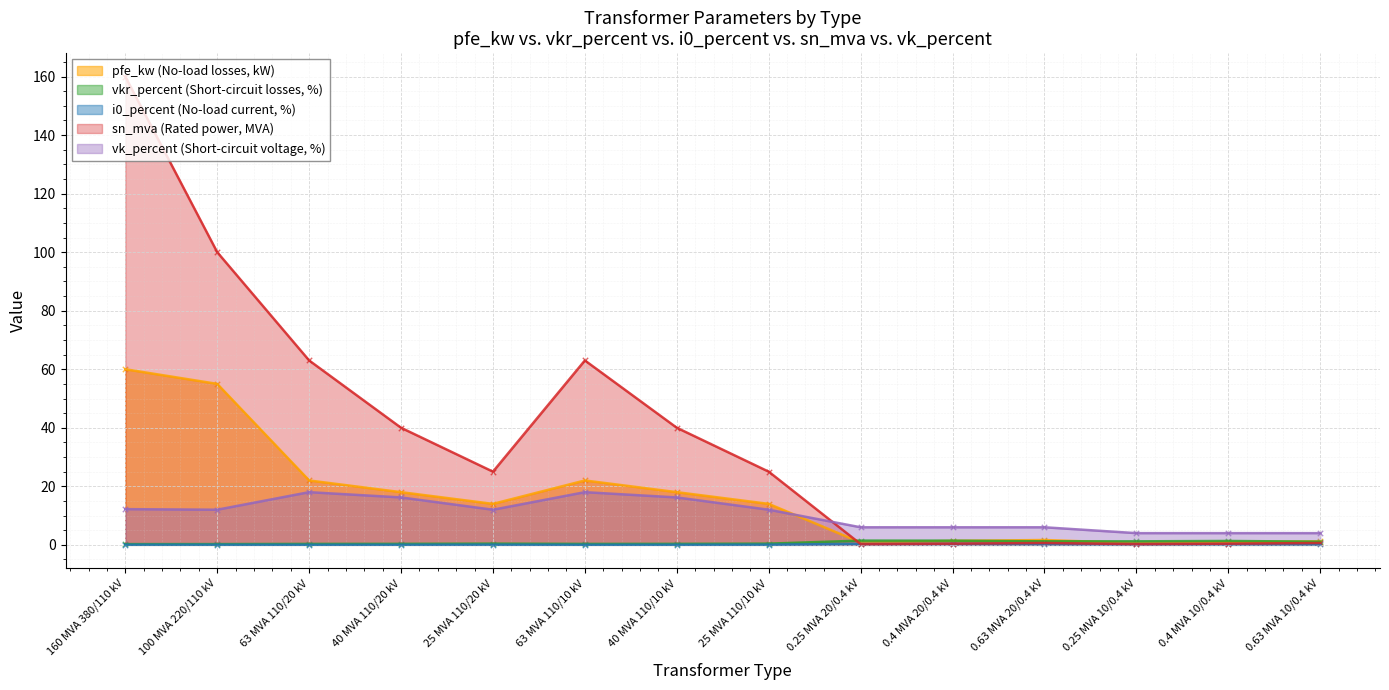

What is the total value across all series at 0.4 MVA 20/0.4 kV?

9.5